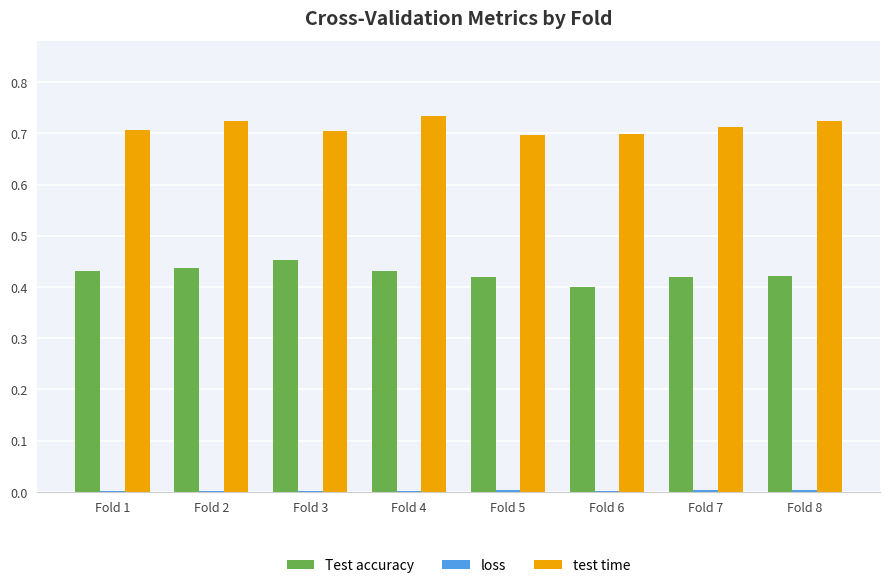

The Test accuracy series shows 0.6 at Fold 4. True or false?

False